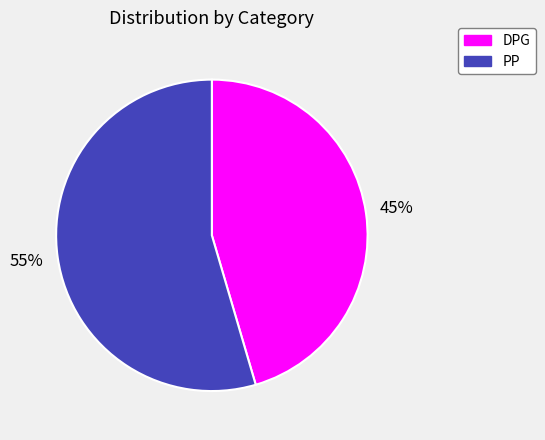

Is the sum of PP and DPG greater than half?

Yes